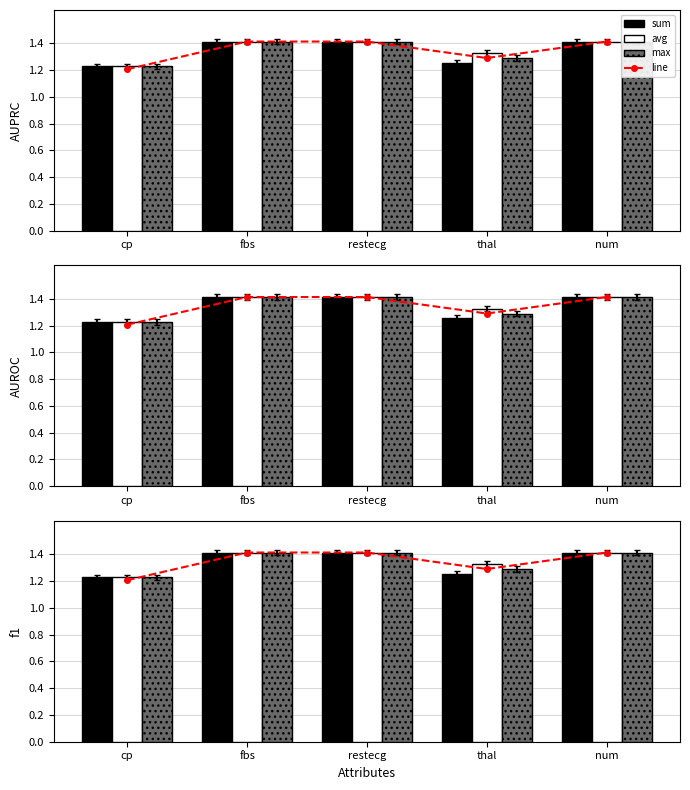

The sum series shows 0.6 at thal. True or false?

False